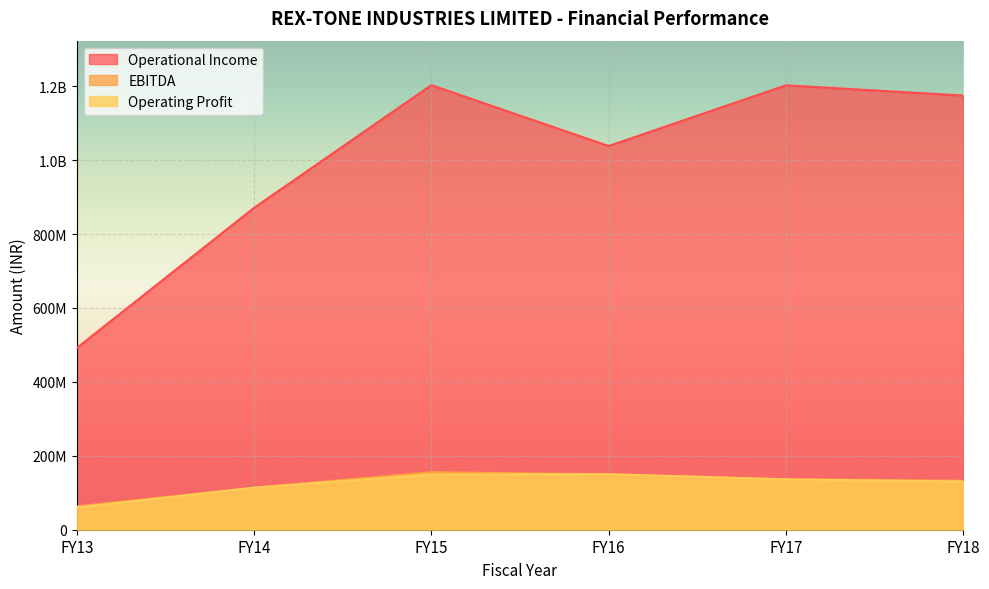

Rank the series by their maximum value, from lowest to highest.

Operating Profit, EBITDA, Operational Income